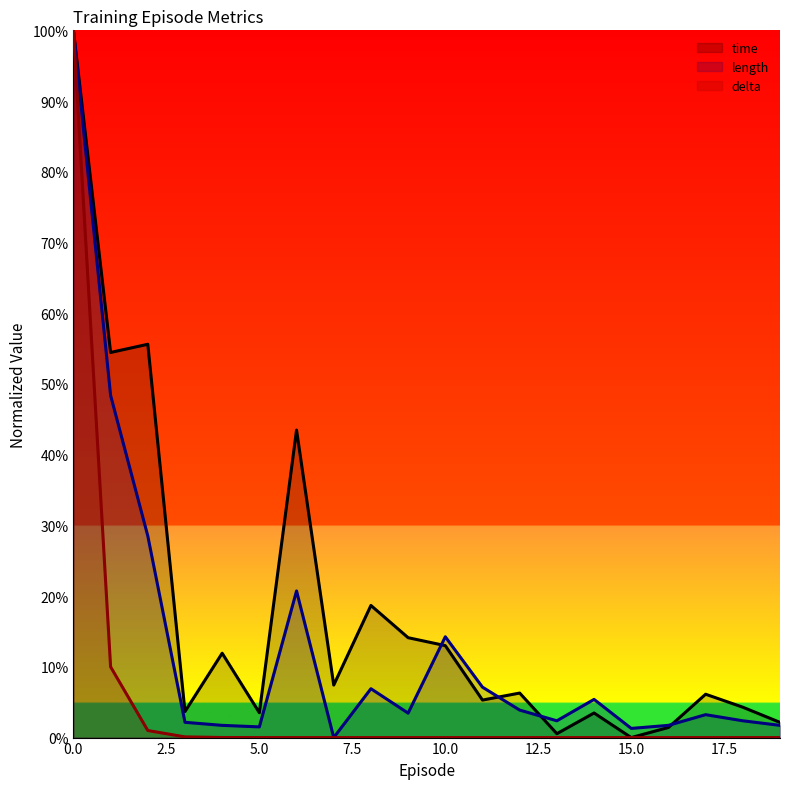

Which category has the lowest value in the time series?

15